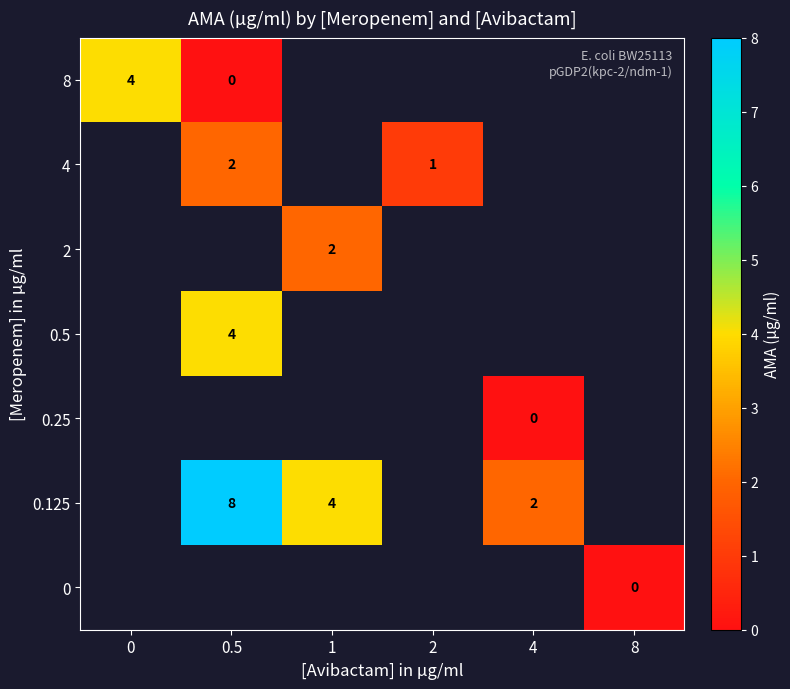

Which category has the lowest value across all series?

0.5